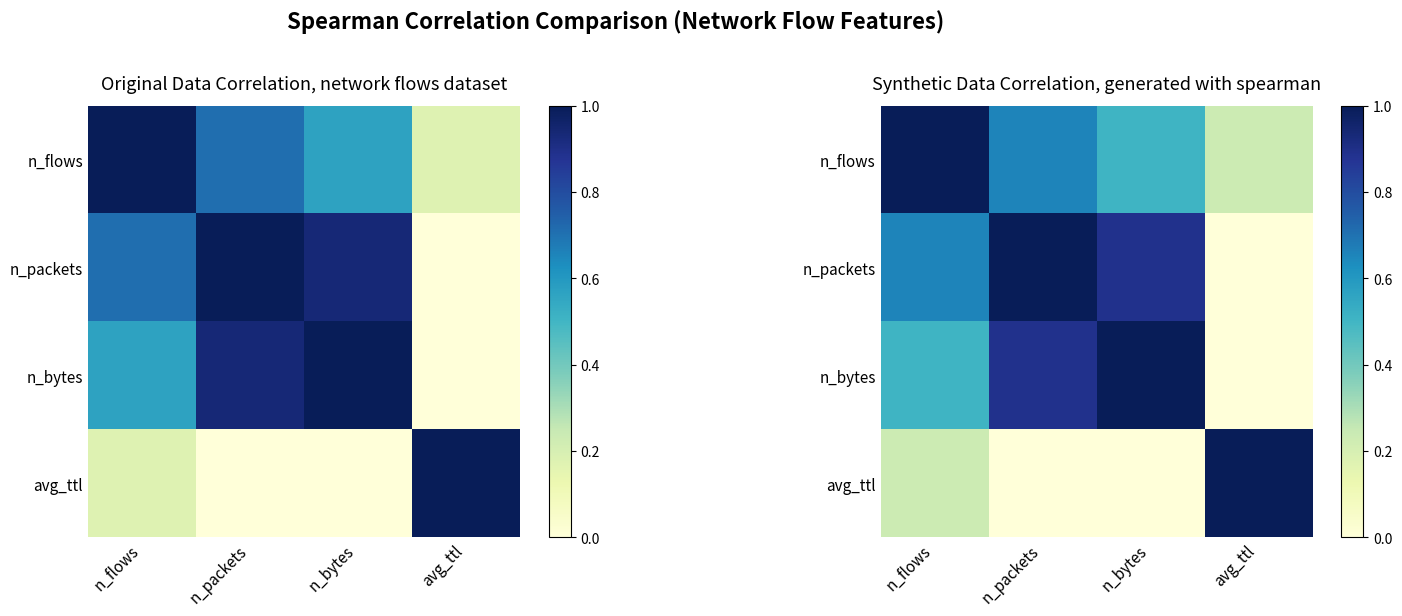

Which series has the largest total across all categories?

n_packets